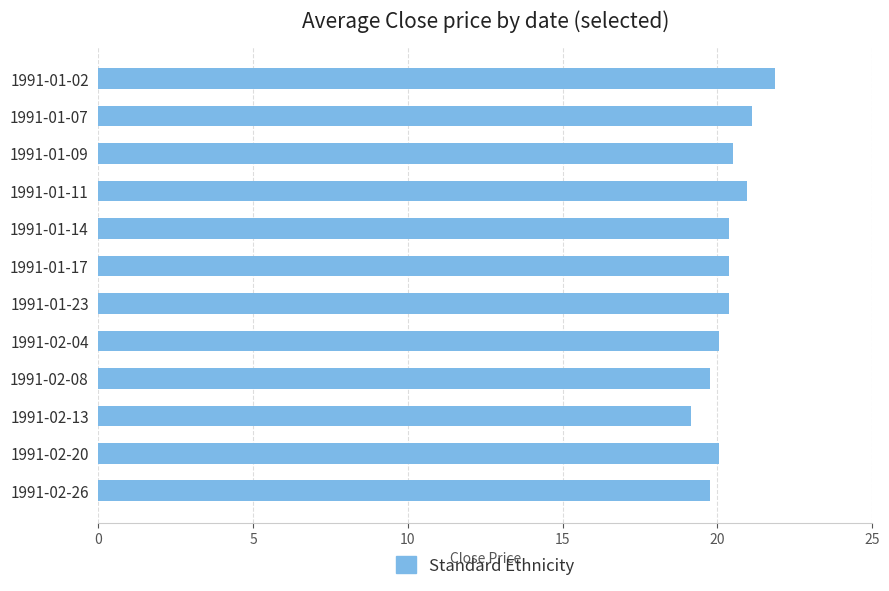

What is the label of the 8th bar from the top?

1991-02-04